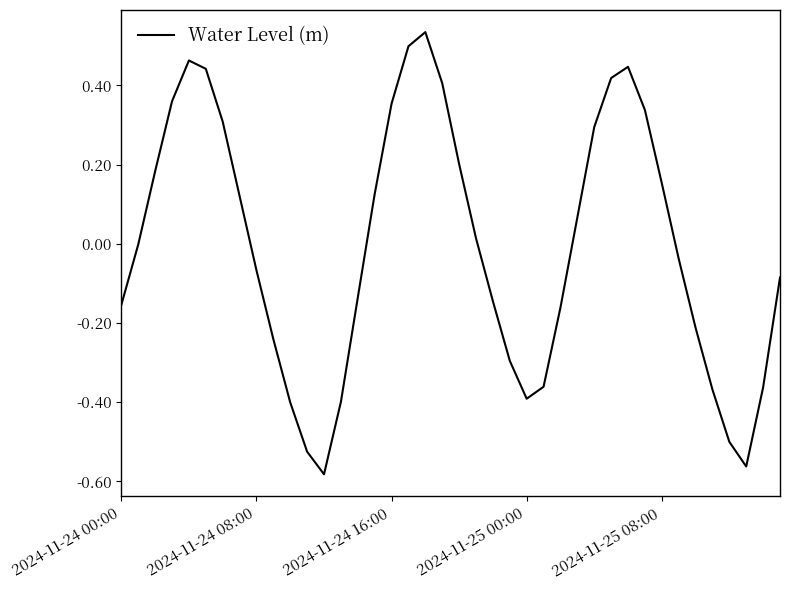

What is the difference between the maximum and minimum values?

1.1